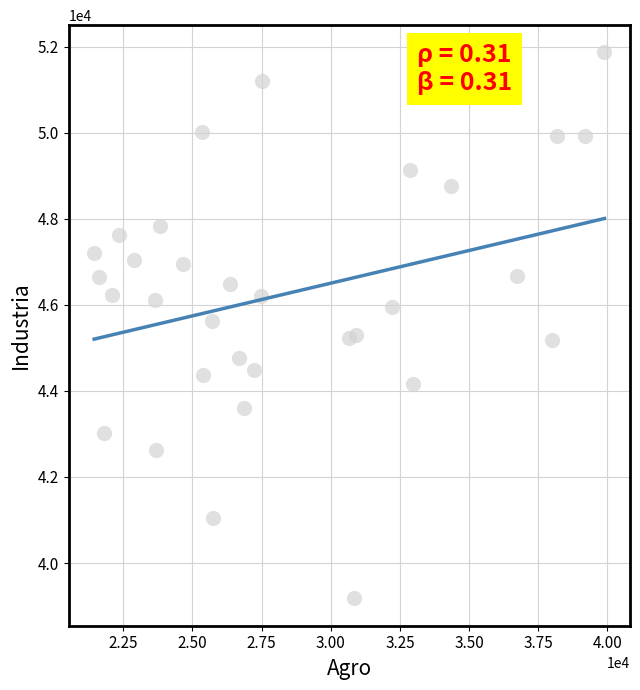

What is the range of X values (max minus min)?

18446.3